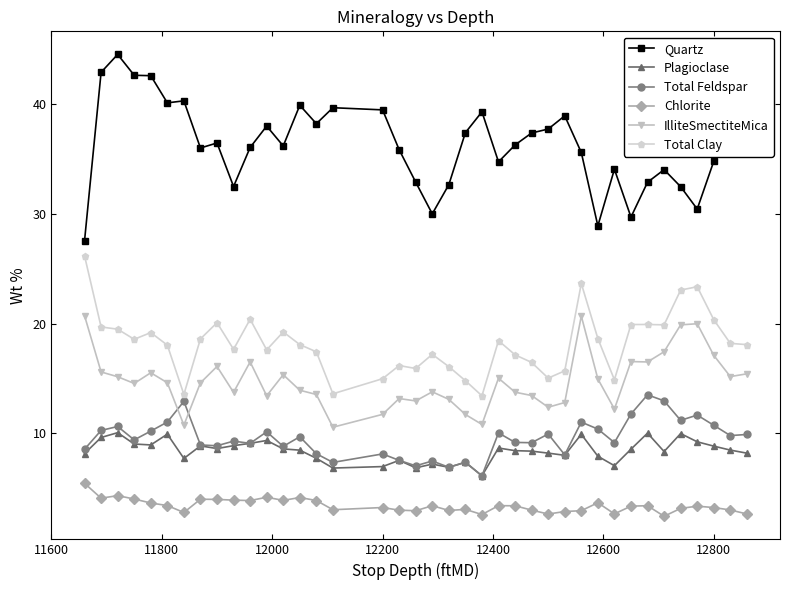

What is the minimum value shown in the chart?

2.5